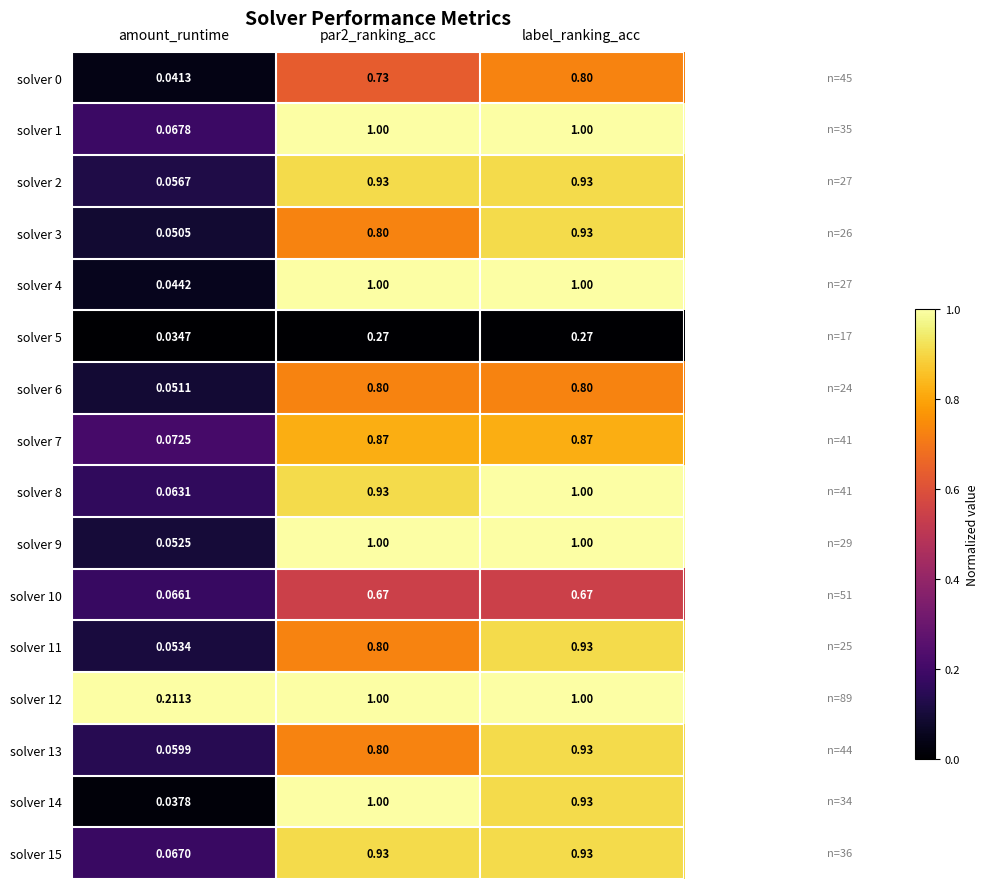

Where is solver 3 nearest to the value 0?

amount_runtime